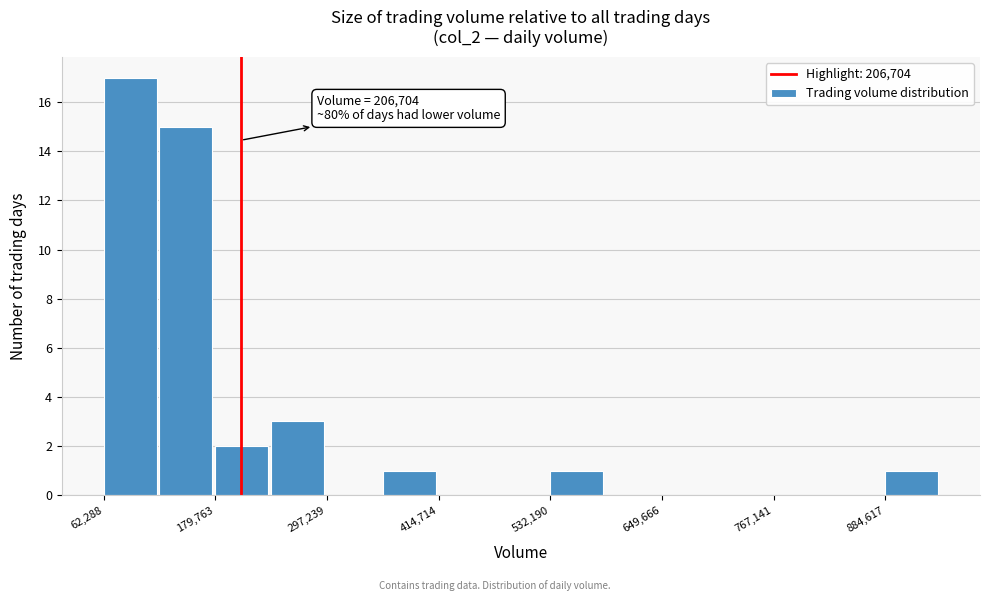

Around what value on the x-axis is the tallest bar? Give the approximate position of its centre, as read against the axis.

100000